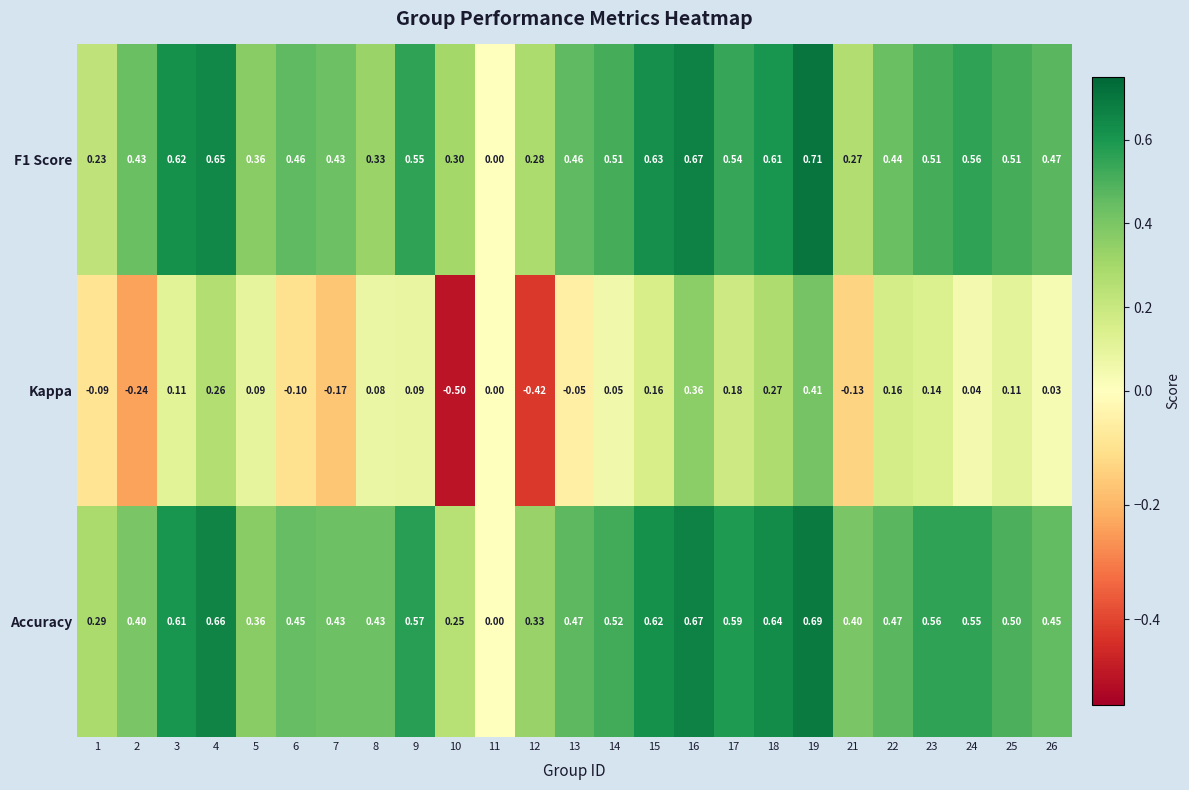

Which series has the largest range (max minus min)?

Kappa